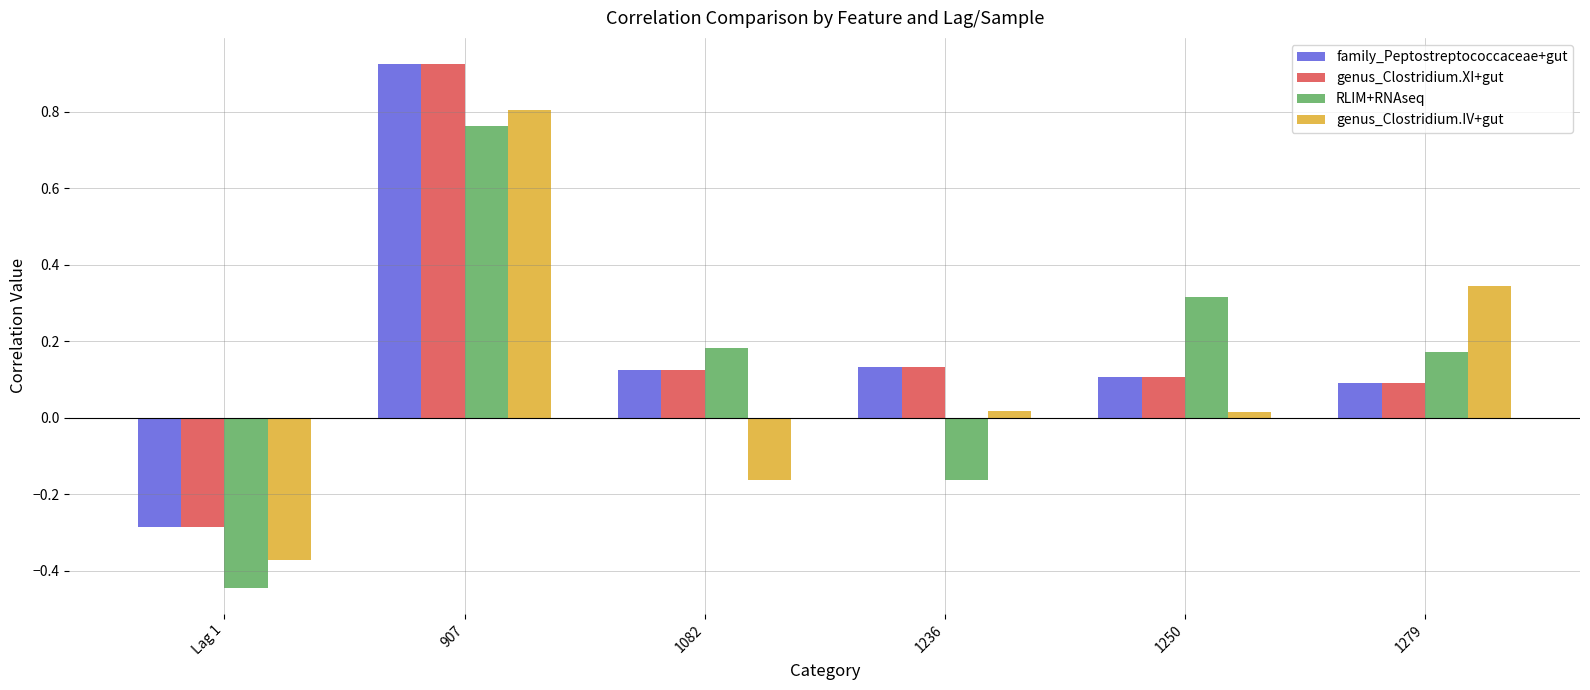

At which label does genus_Clostridium.IV+gut reach its minimum?

Lag 1